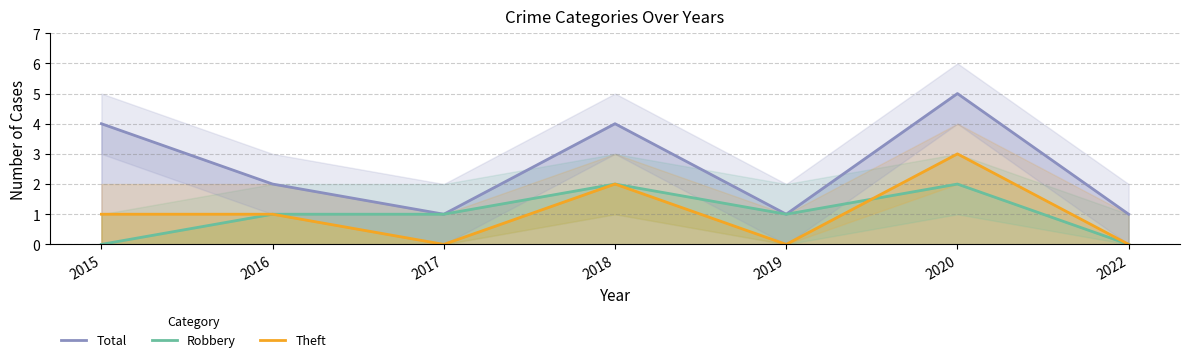

What is the maximum value for Theft?

3